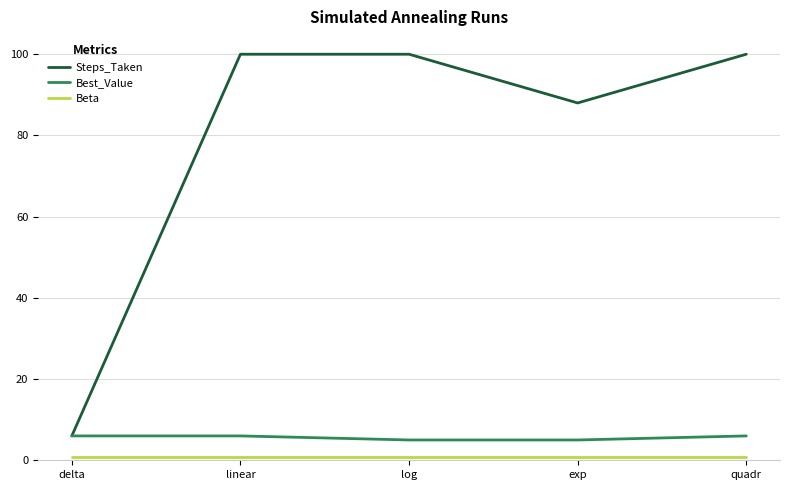

What is the difference between the maximum and minimum values in the Steps_Taken series?

94.0